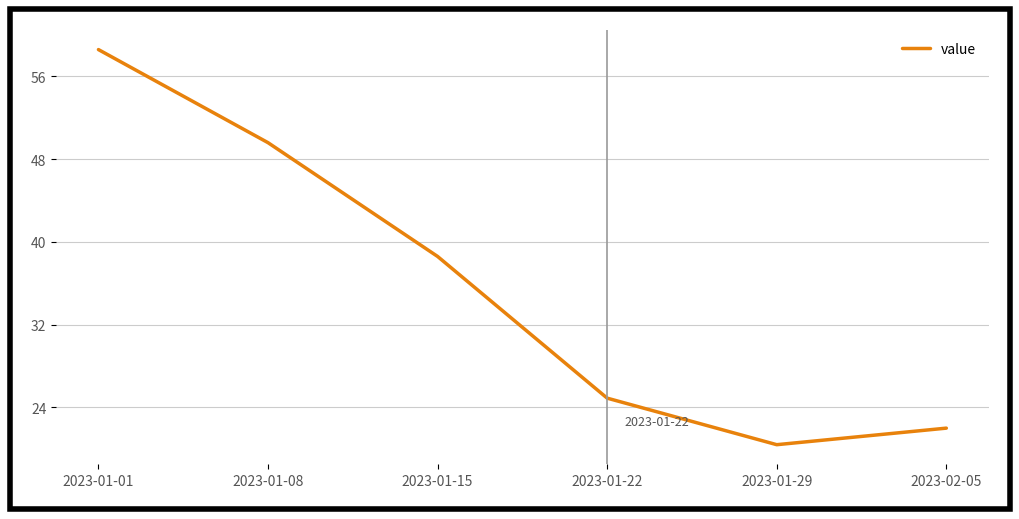

Reading left to right, list all the values displayed in this chart.

58.6	49.6	38.6	24.9	20.4	22.0